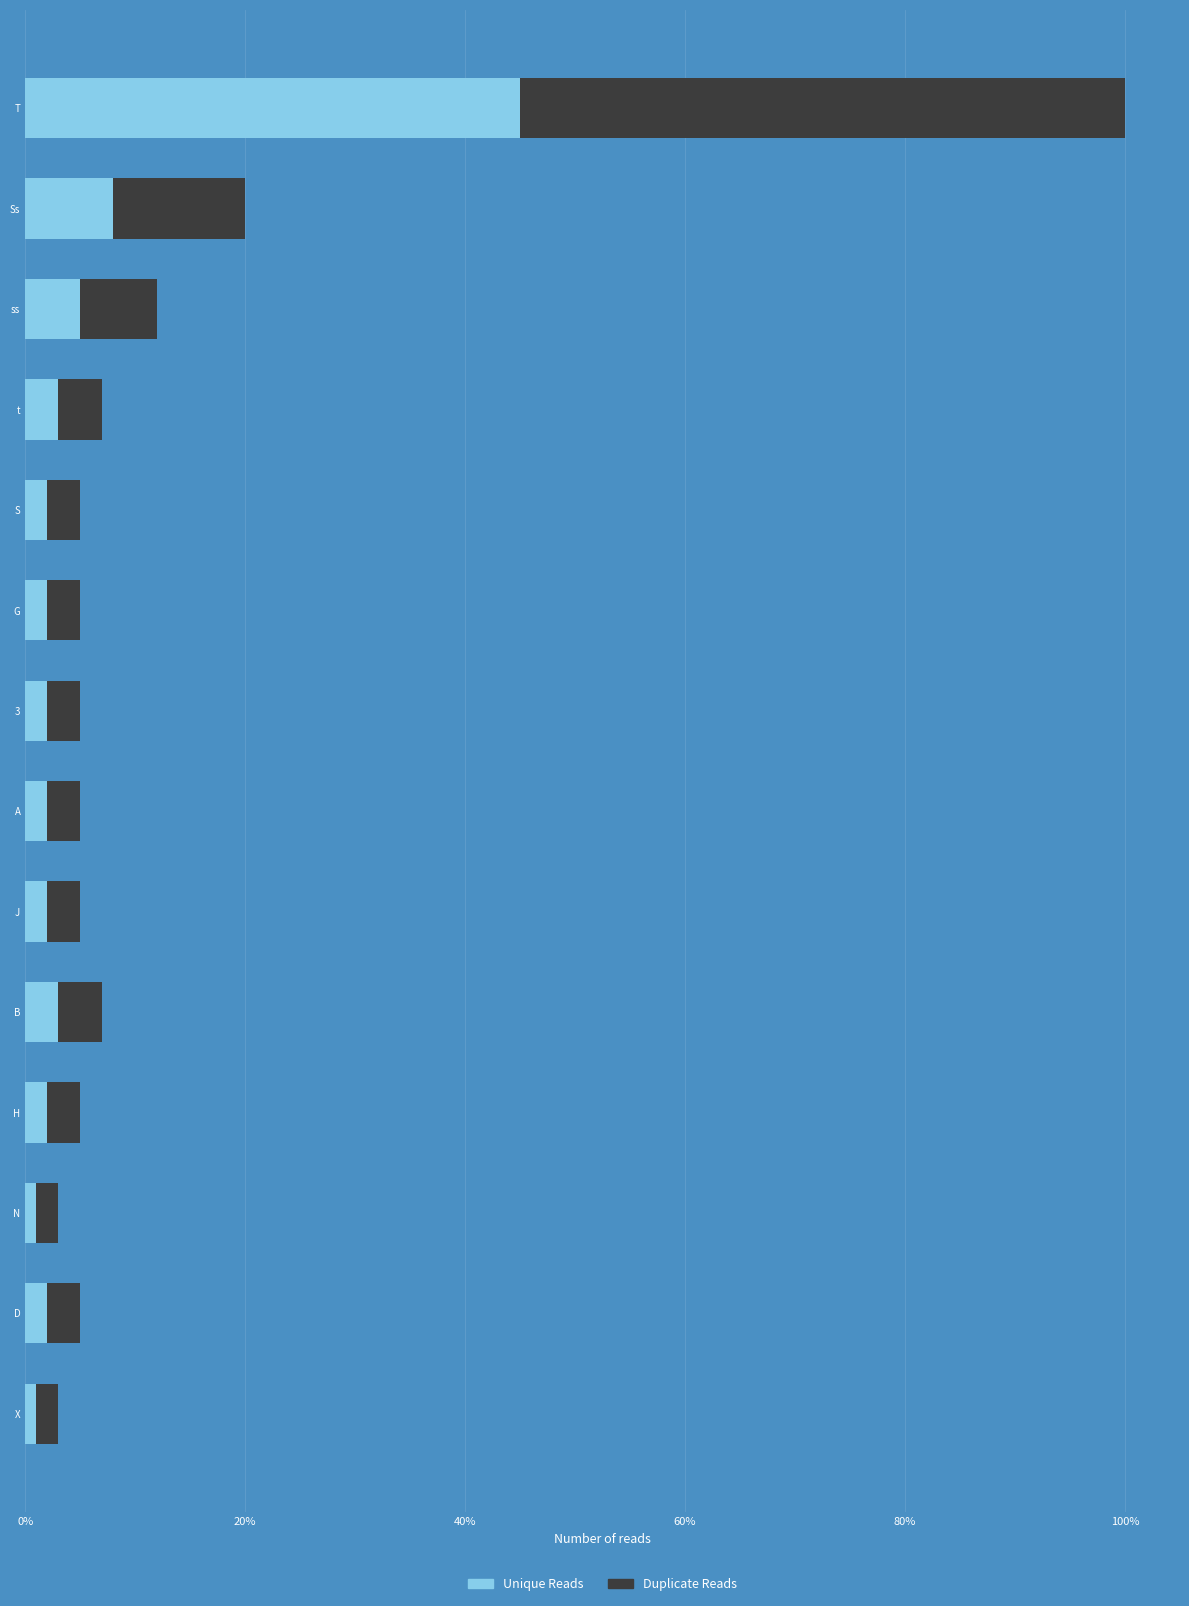

At which category is the sum across all series the highest?

T